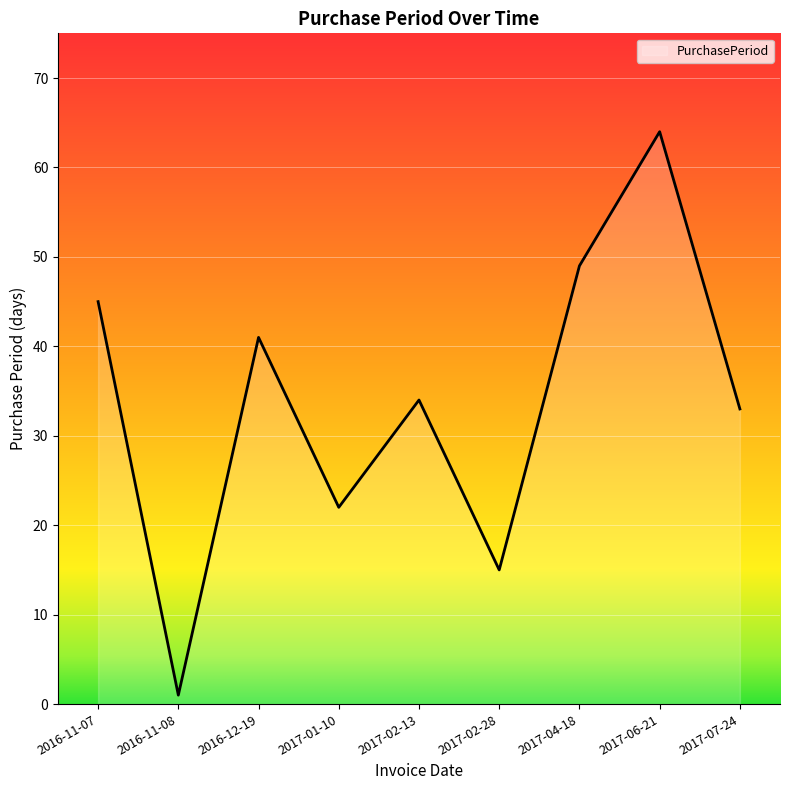

What is the minimum value shown in the chart?

1